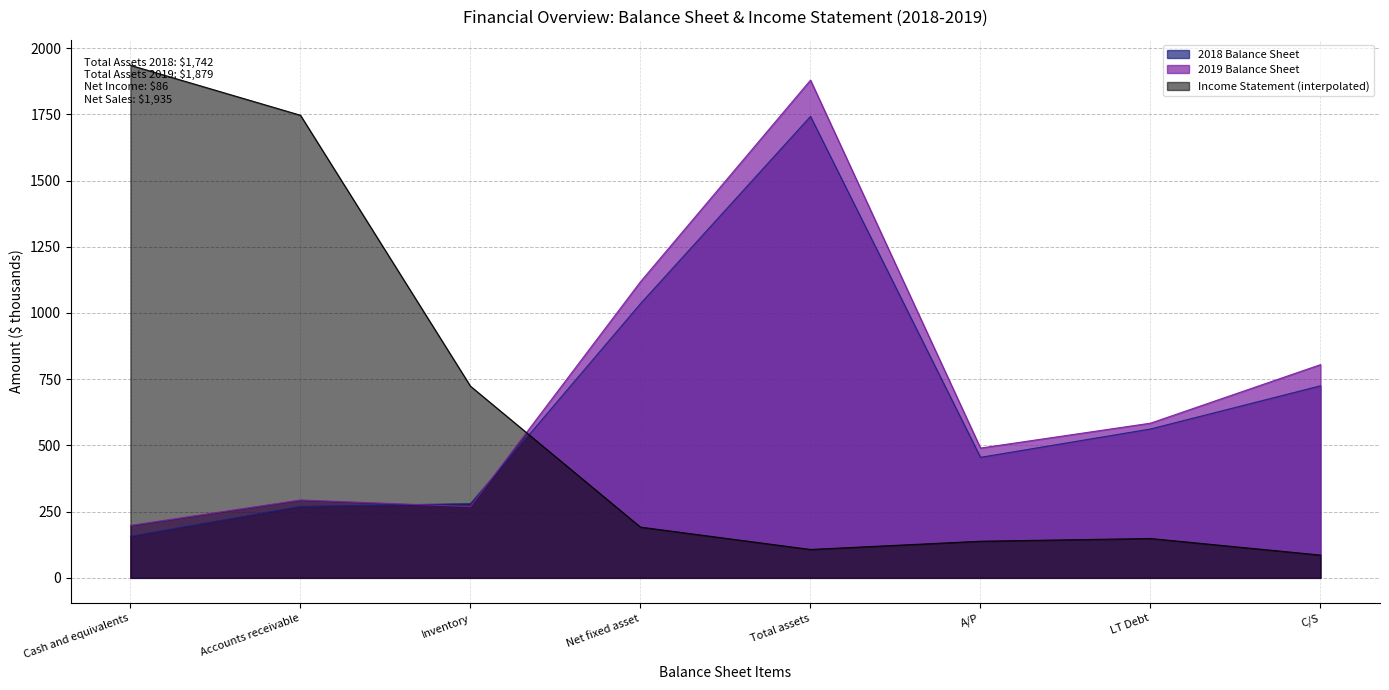

At which label is 2018 Balance Sheet closest to 949?

Net fixed asset